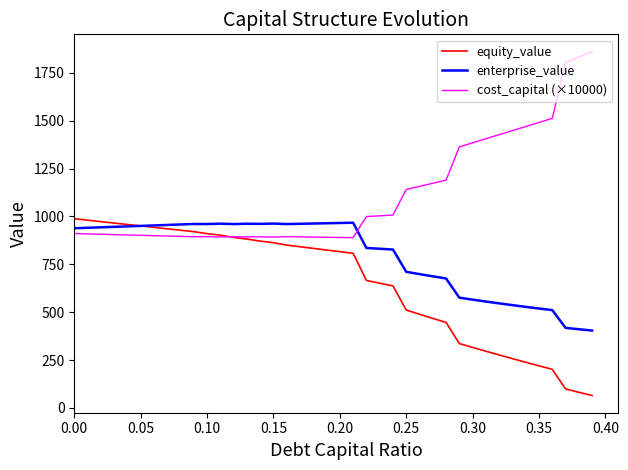

Which series ends up on top after the final intersection of cost_capital (×10000) and enterprise_value?

cost_capital (×10000)